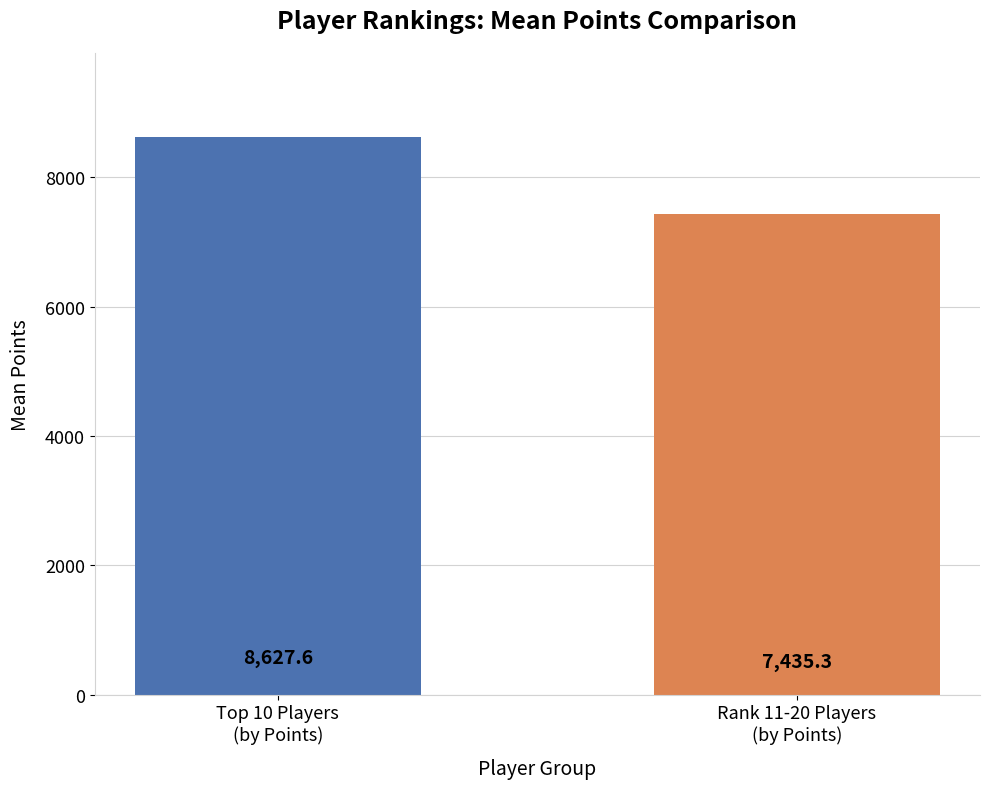

What is the sum of all values?

16062.9